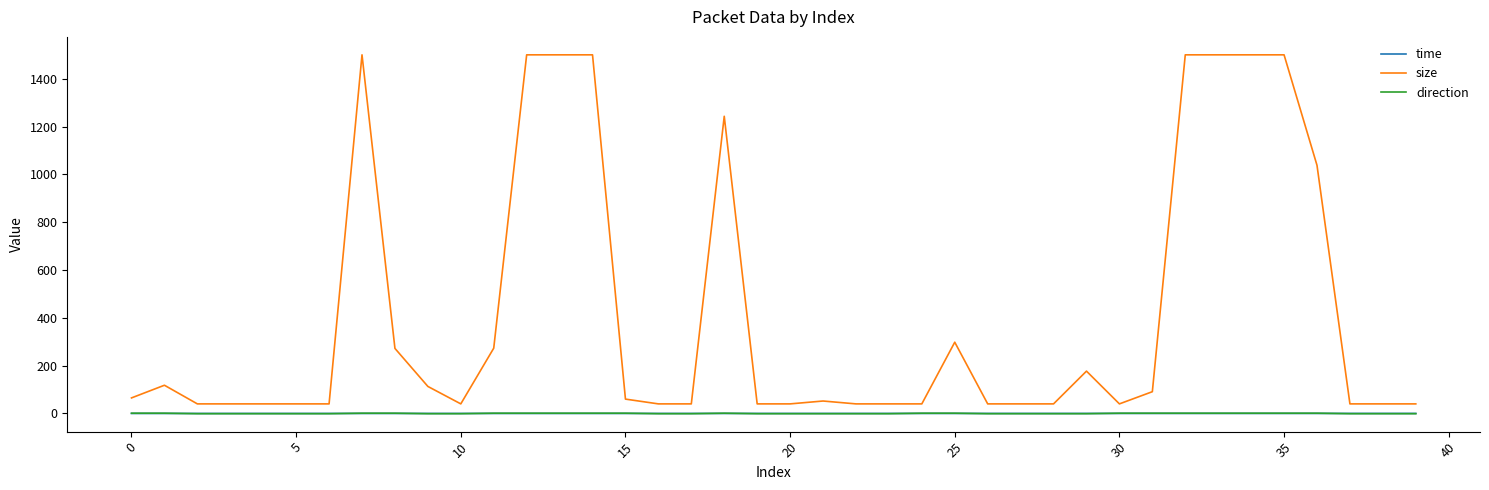

What is the sum of all time values?

1.9